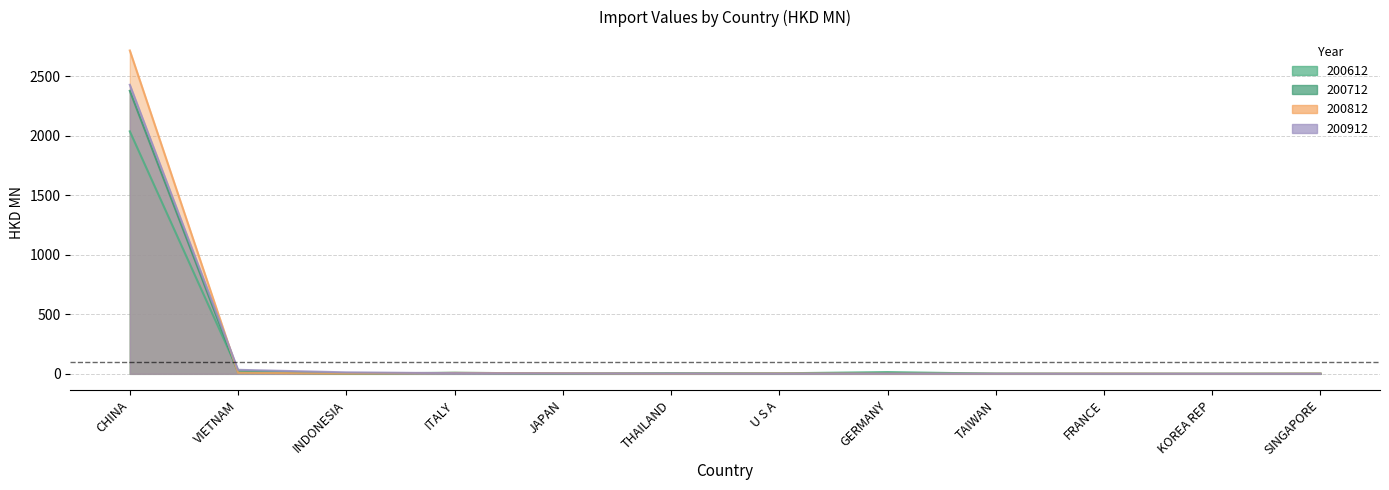

What are all the series names shown in the legend?

200612, 200712, 200812, 200912